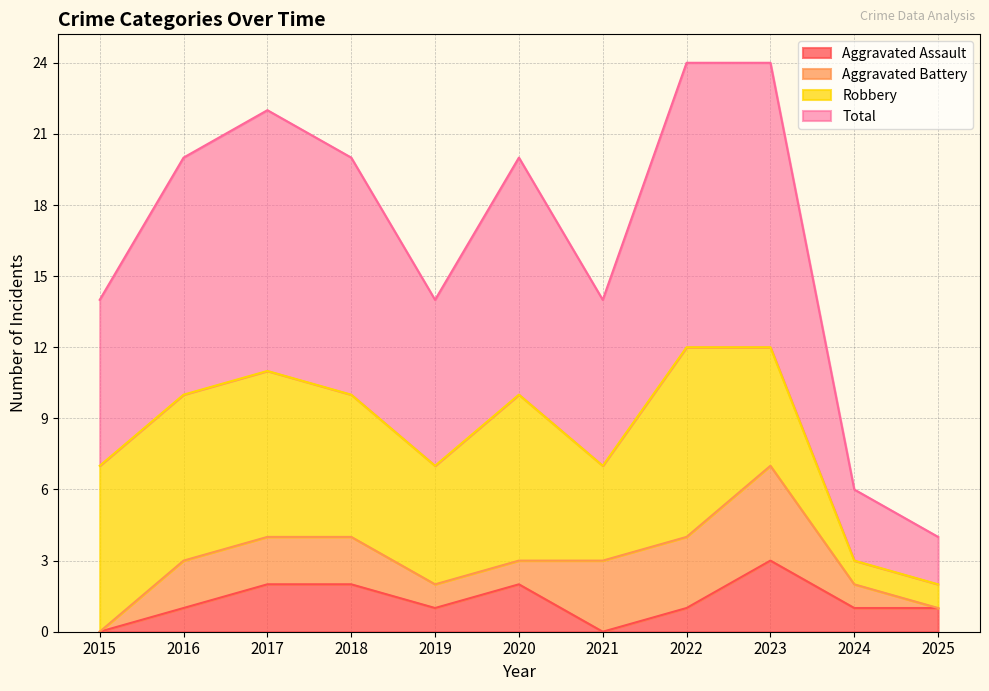

Which series has the largest range (max minus min)?

Total